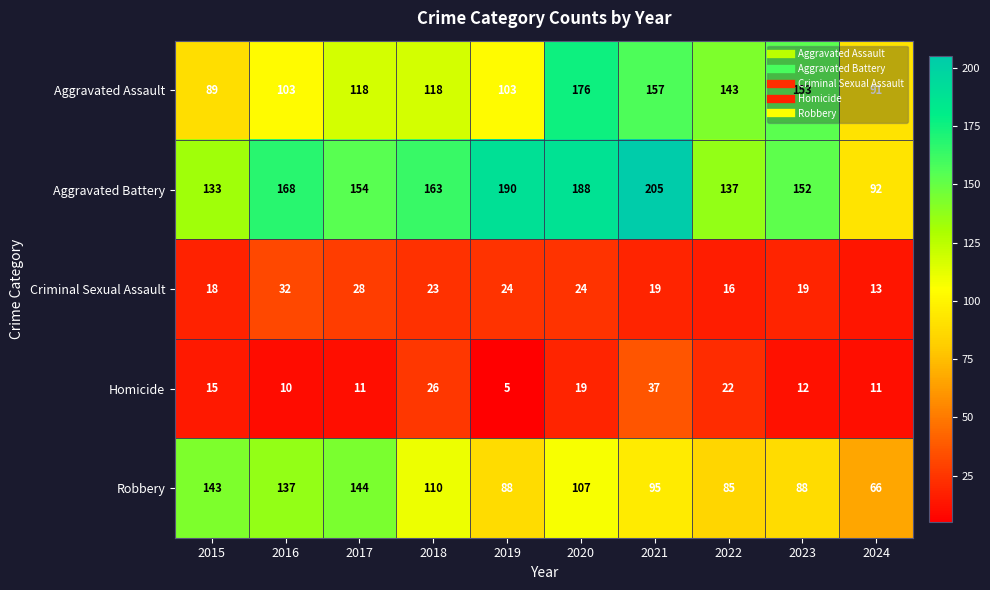

At which label is Criminal Sexual Assault closest to 22?

2018